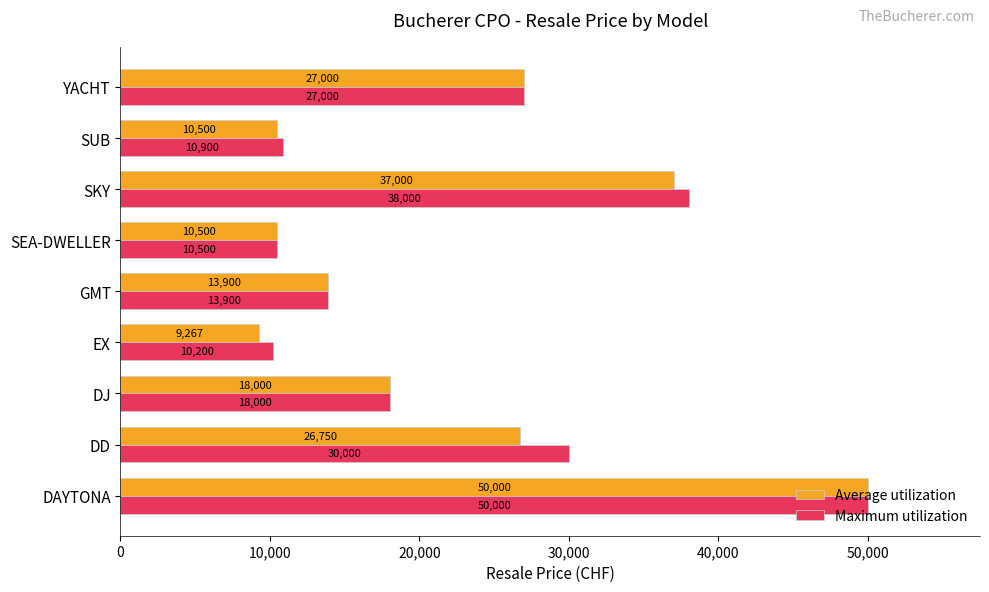

Rank the categories by Maximum utilization value from lowest to highest.

EX, SEA-DWELLER, SUB, GMT, DJ, YACHT, DD, SKY, DAYTONA